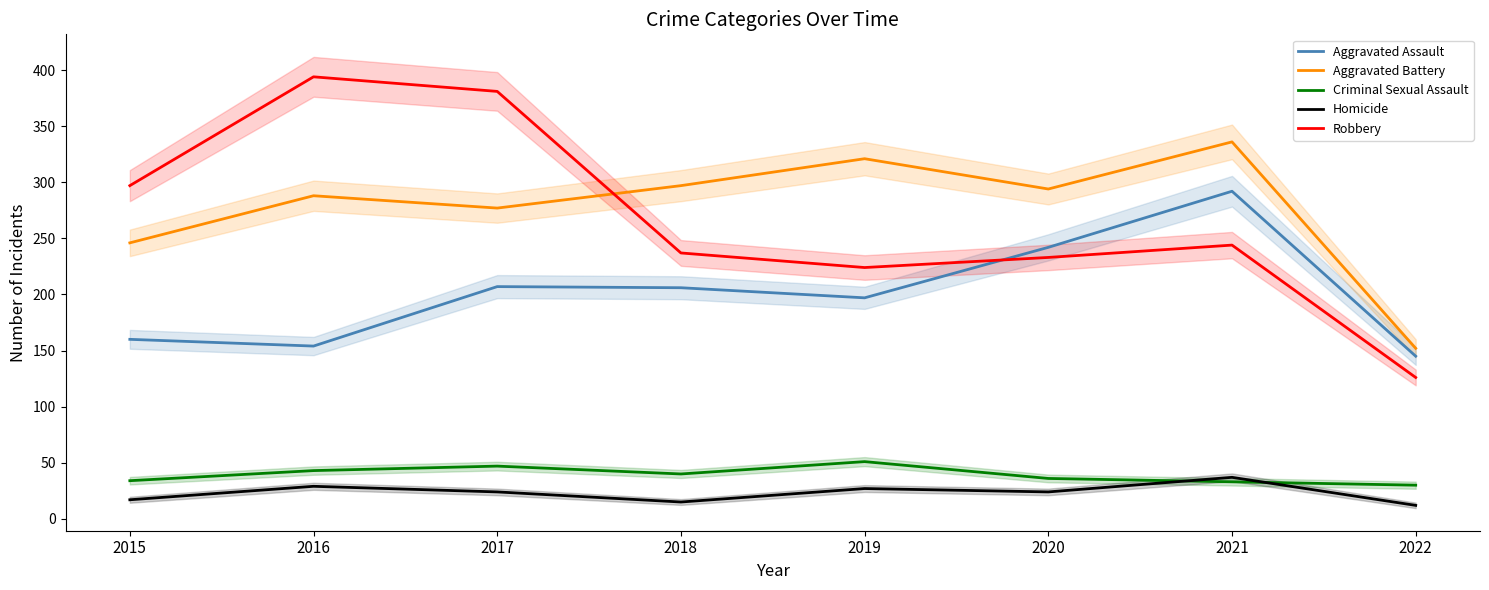

How many distinct data groups are displayed?

5